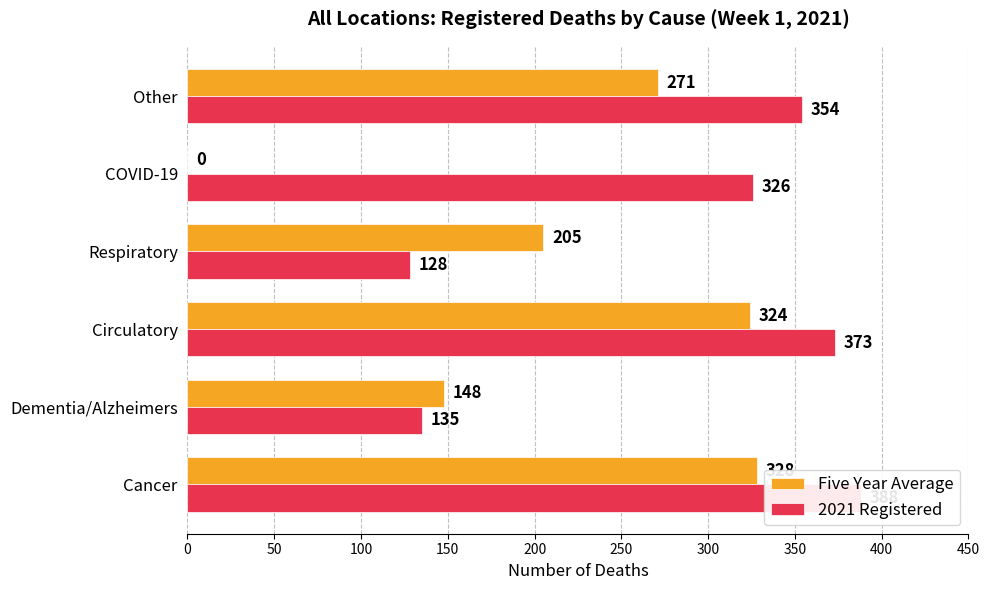

Reading left to right, transcribe all the data shown in this chart.

Five Year Average: 328	148	324	205	0	271
2021 Registered: 388	135	373	128	326	354